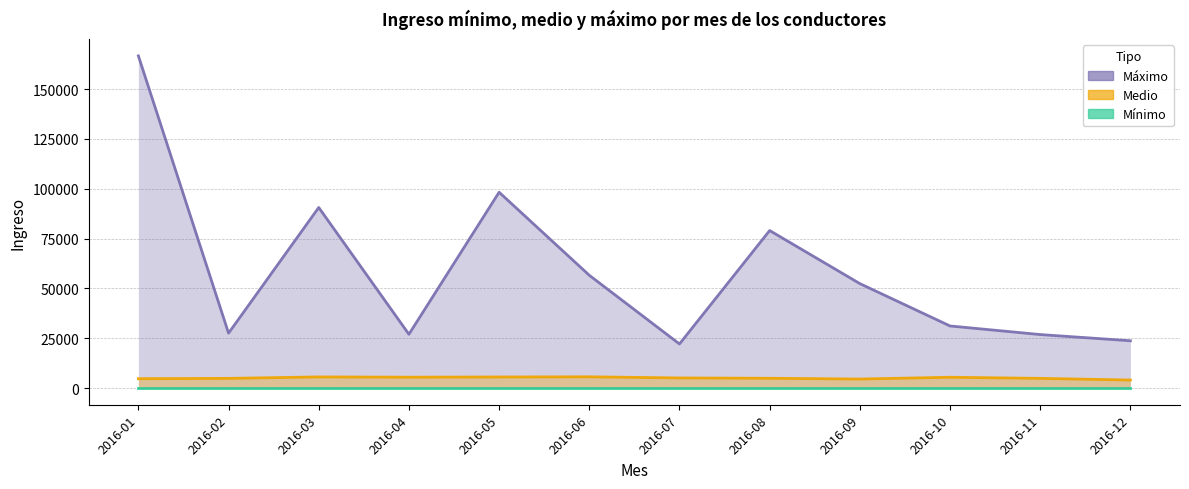

The Mínimo series shows -0.0 at 2016-12. True or false?

False